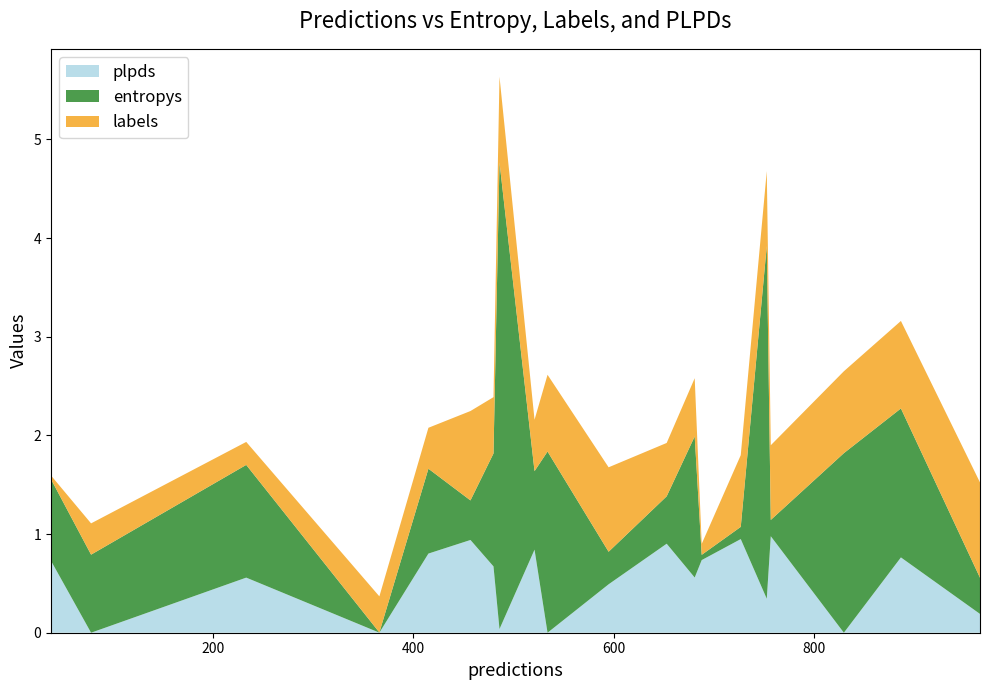

What is the maximum value for plpds?

1.0